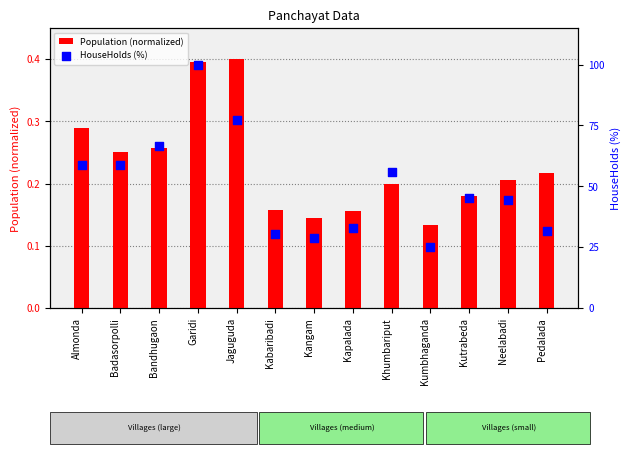

What are all the series names shown in the legend?

Population (normalized), HouseHolds (%)